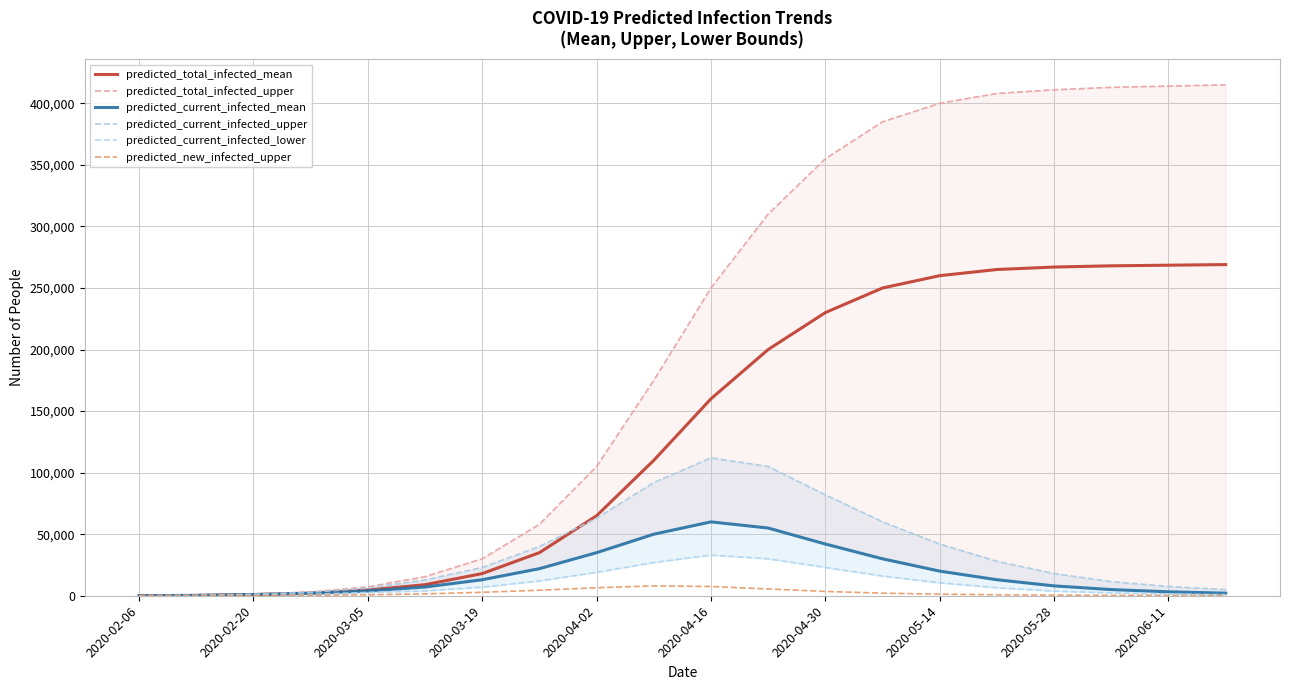

True or false: predicted_total_infected_upper and predicted_current_infected_lower cross at least once.

False